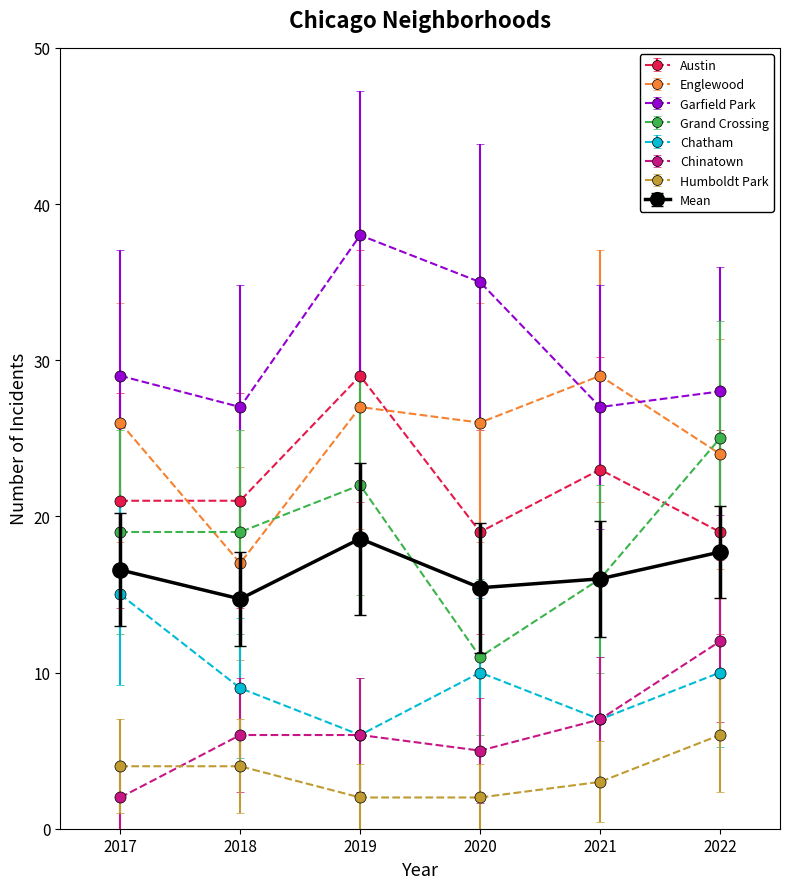

What is the spread (max minus min) of values at 2018?

23.0